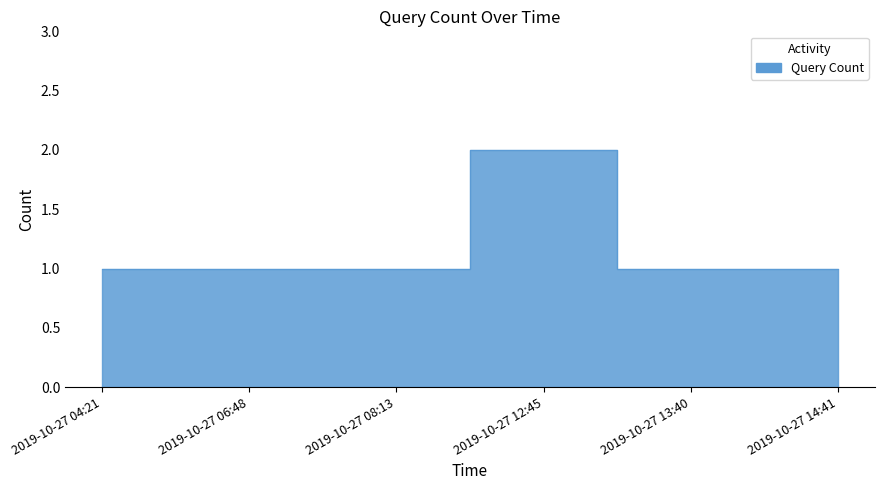

True or false: the data shows 3 at 2019-10-27 12:45.

False